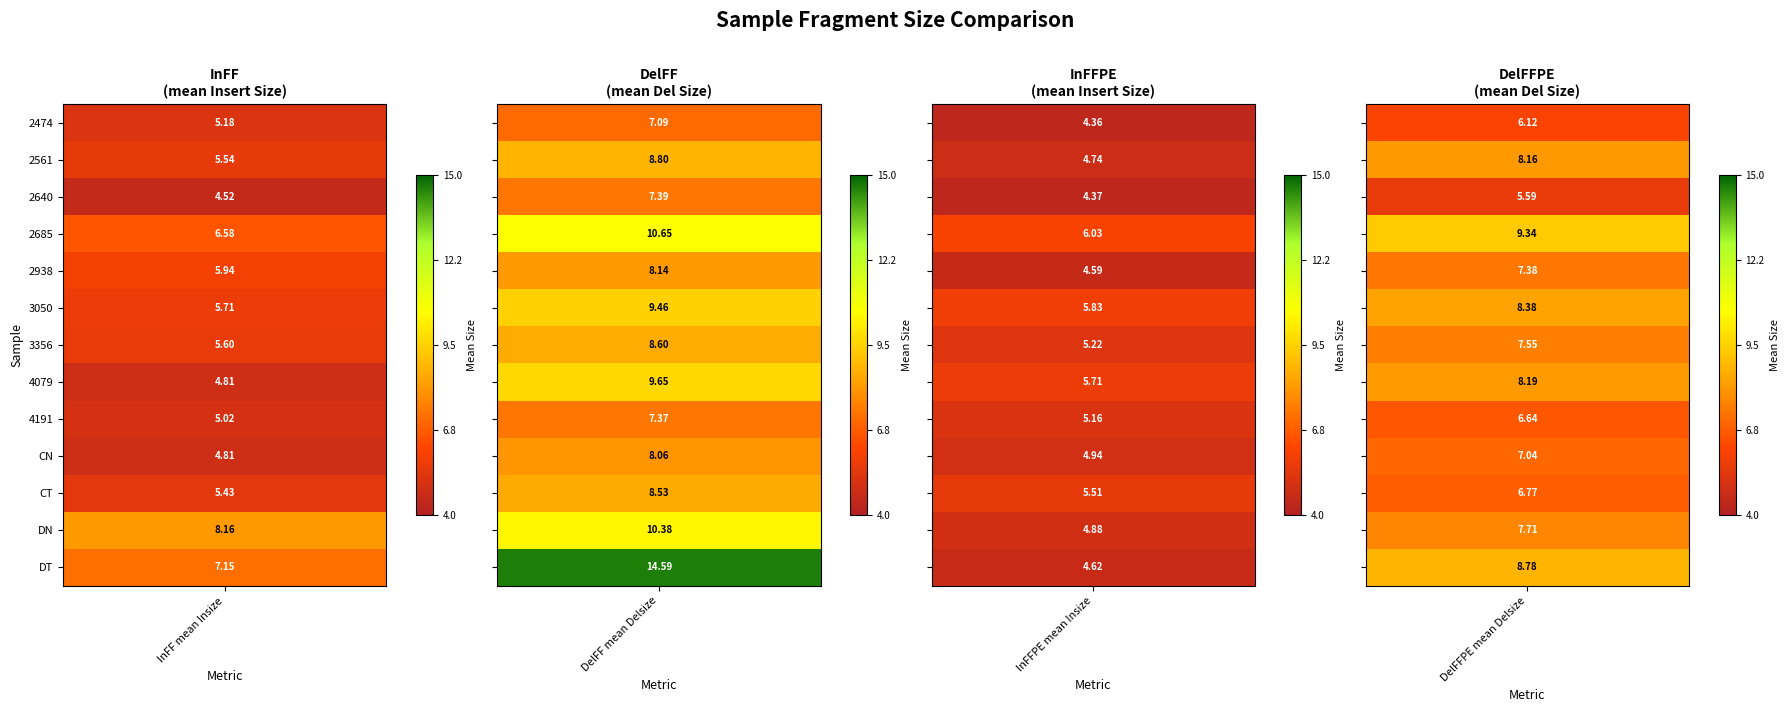

Reading left to right, what are all the values shown in this chart?

2474: 0=5.2	1=7.1	2=4.4	3=6.1
2561: 0=5.5	1=8.8	2=4.7	3=8.2
2640: 0=4.5	1=7.4	2=4.4	3=5.6
2685: 0=6.6	1=10.6	2=6.0	3=9.3
2938: 0=5.9	1=8.1	2=4.6	3=7.4
3050: 0=5.7	1=9.5	2=5.8	3=8.4
3356: 0=5.6	1=8.6	2=5.2	3=7.5
4079: 0=4.8	1=9.6	2=5.7	3=8.2
4191: 0=5.0	1=7.4	2=5.2	3=6.6
CN: 0=4.8	1=8.1	2=4.9	3=7.0
CT: 0=5.4	1=8.5	2=5.5	3=6.8
DN: 0=8.2	1=10.4	2=4.9	3=7.7
DT: 0=7.2	1=14.6	2=4.6	3=8.8